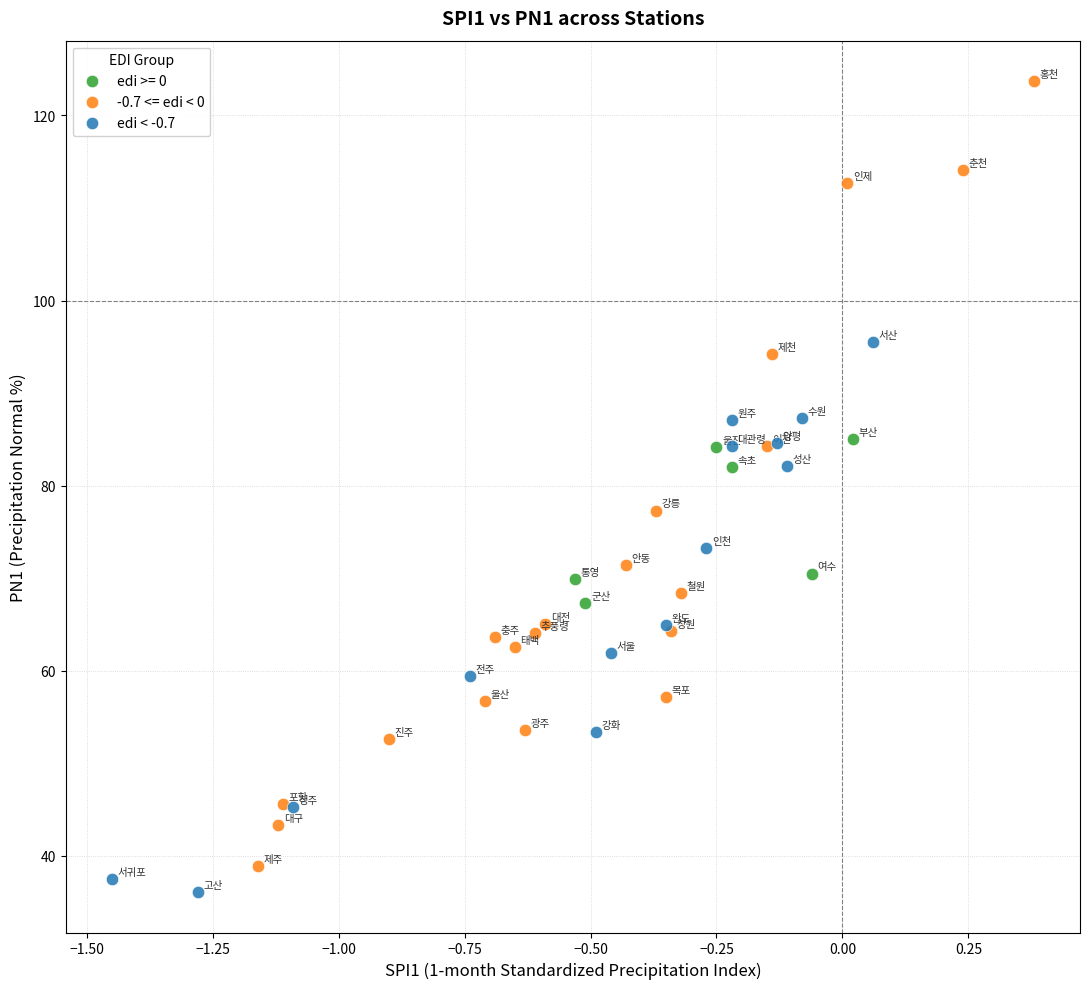

Which series has the widest spread of Y values?

-0.7 <= edi < 0